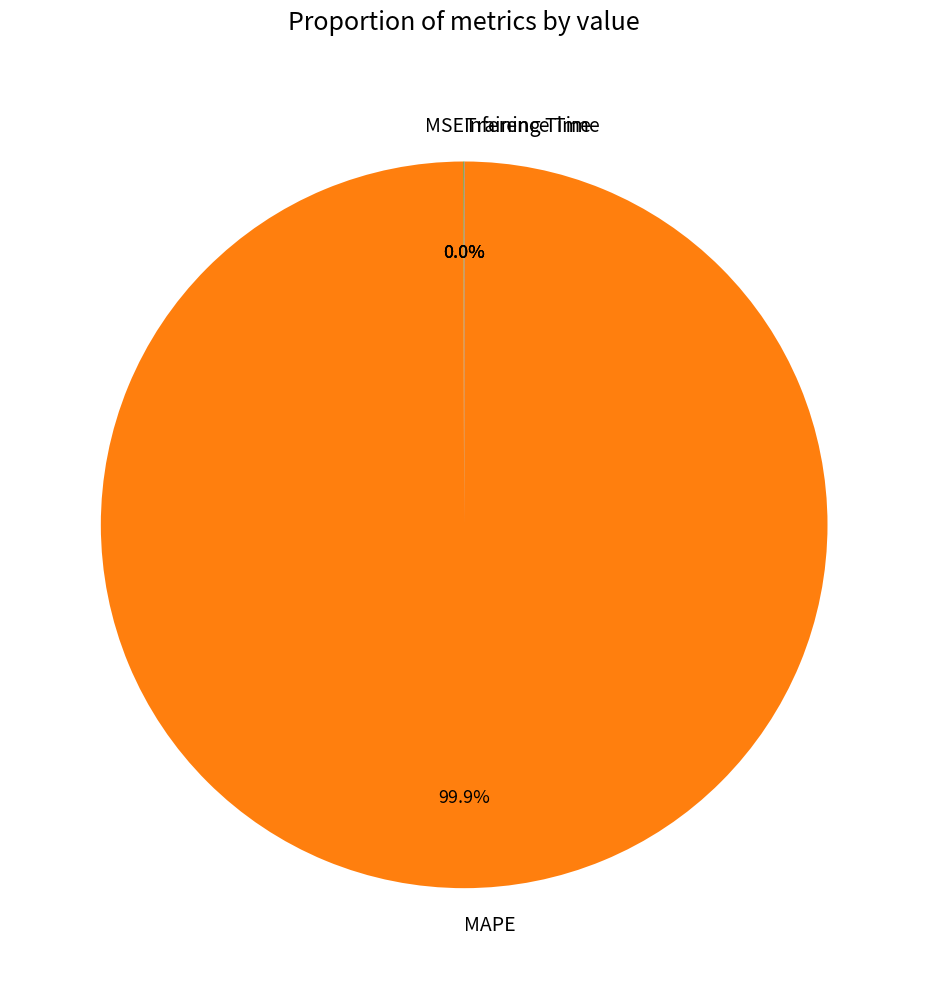

Is there any slice that represents more than half of the pie?

Yes